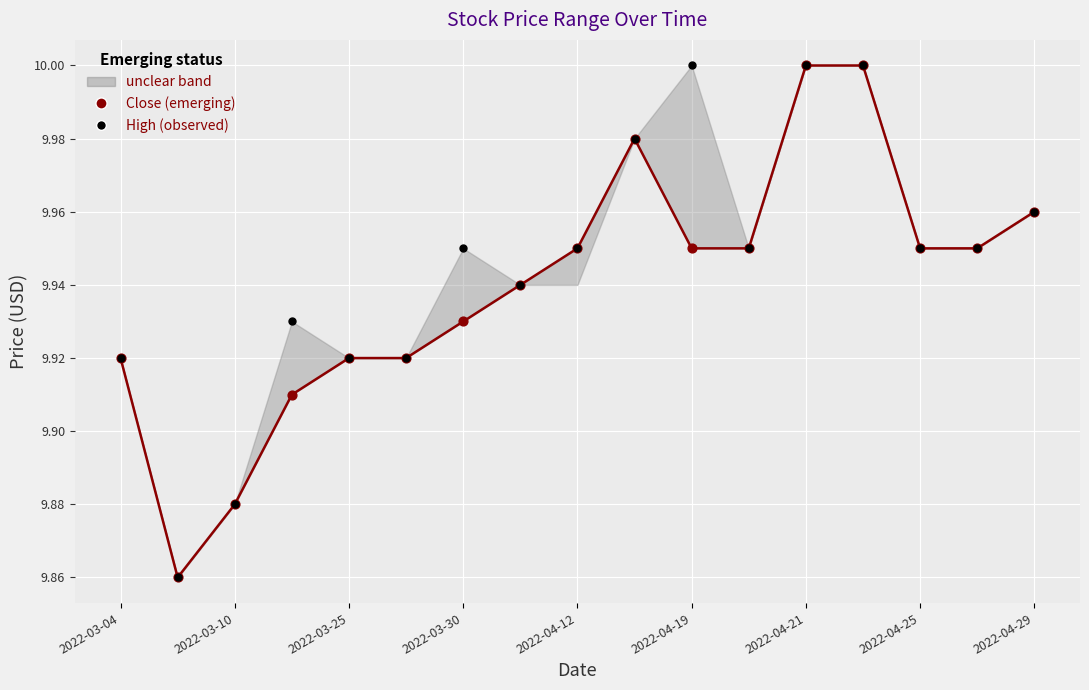

Is the value of High (observed) at 2022-03-30 greater than the value of Close (emerging) at 15?

No